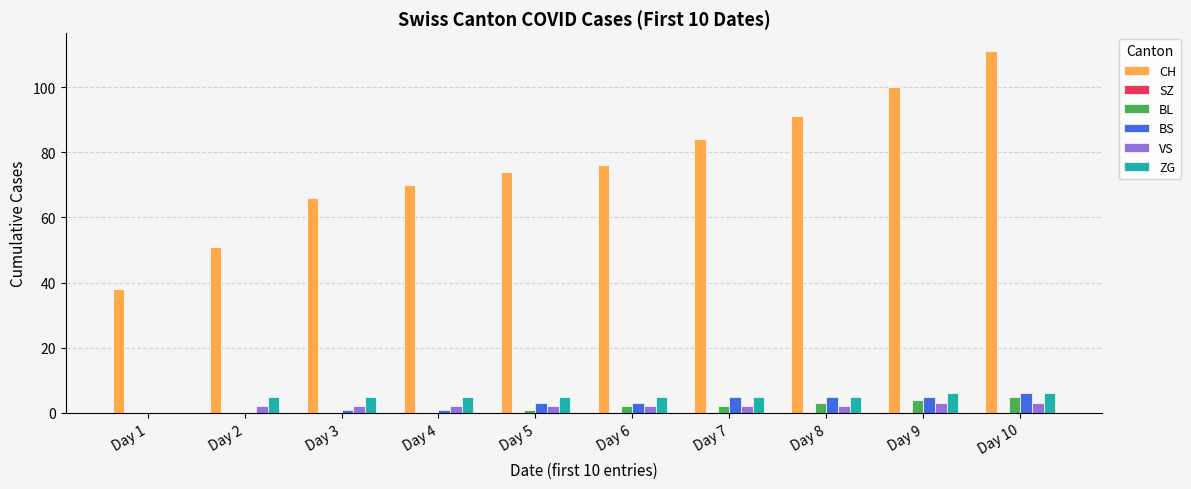

At which category does the chart reach its peak across all series?

Day 10